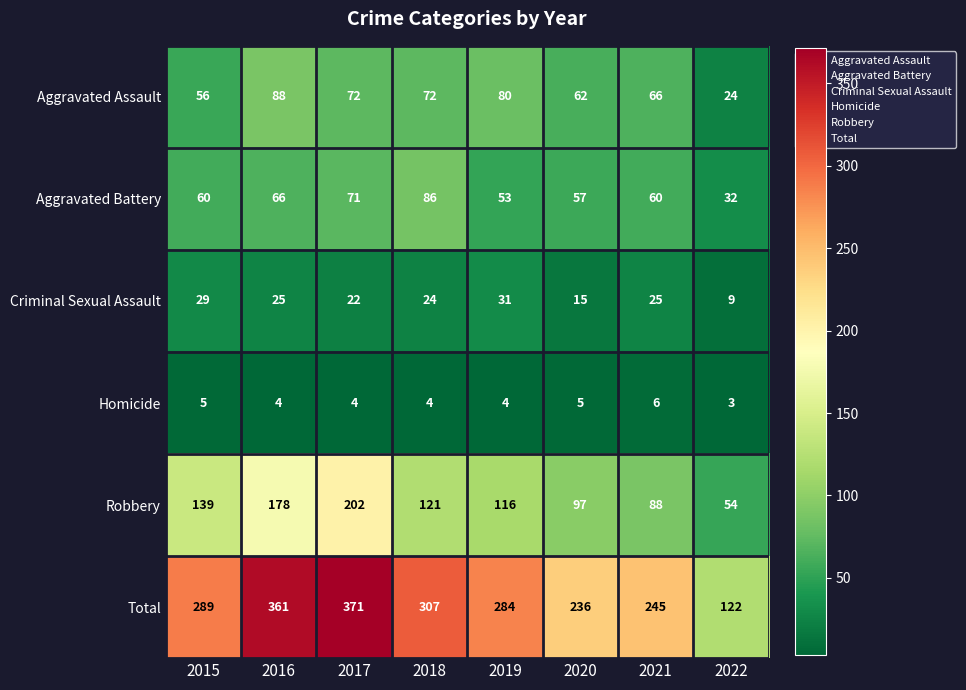

Where does the Homicide series first go above 4?

2015